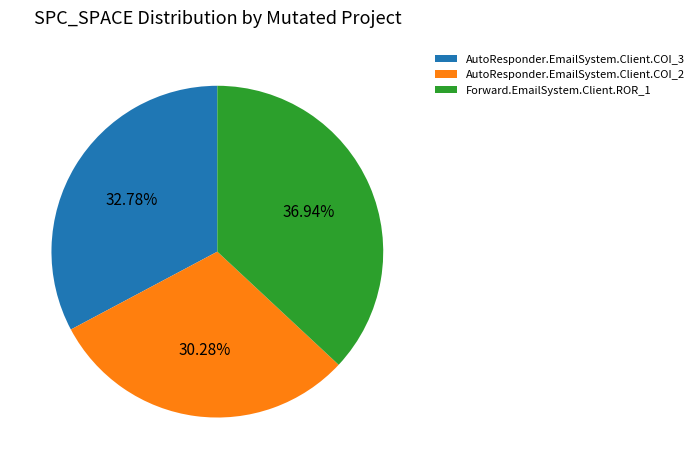

True or false: AutoResponder.EmailSystem.Client.COI_2 accounts for 39% of the total.

False